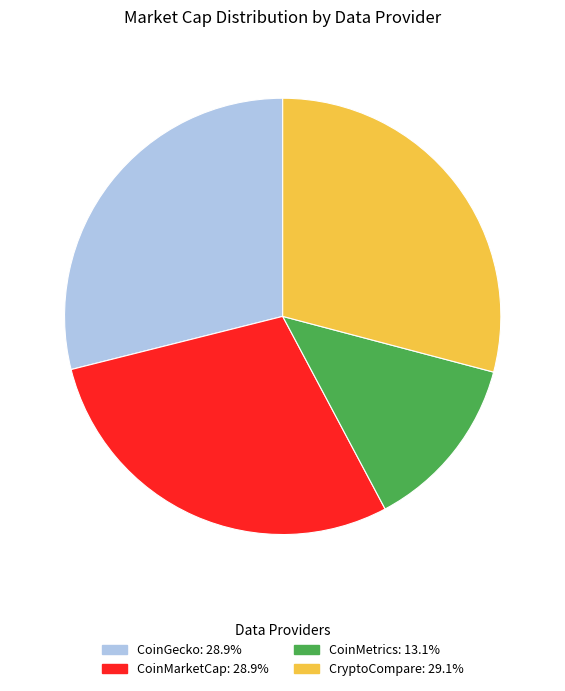

Does any single category account for the majority?

No